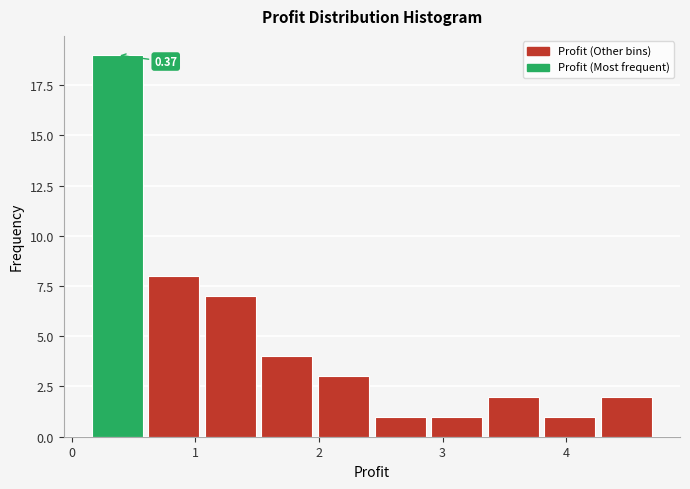

Which range on the x-axis has the tallest bar?

0.2 to 0.6